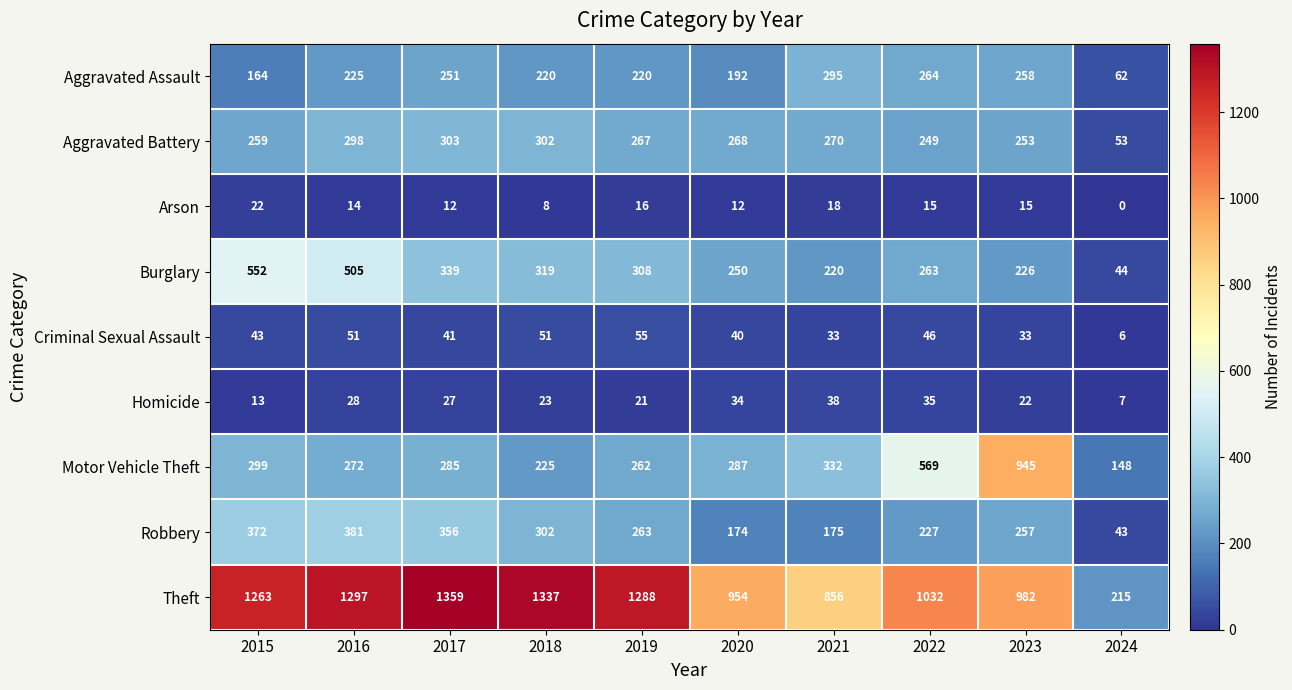

The value of Homicide at 2015 is 18. True or false?

False